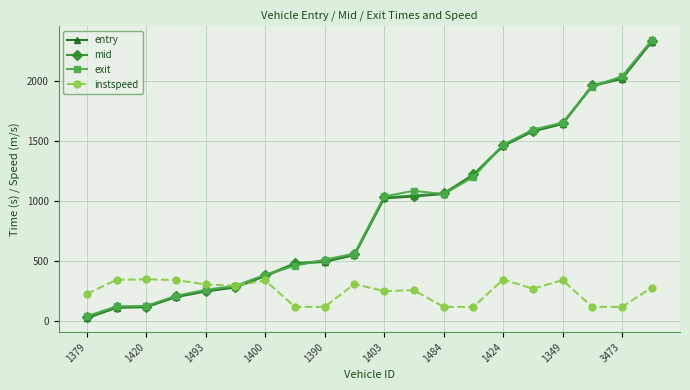

True or false: instspeed has more than 0 interior local peaks.

True